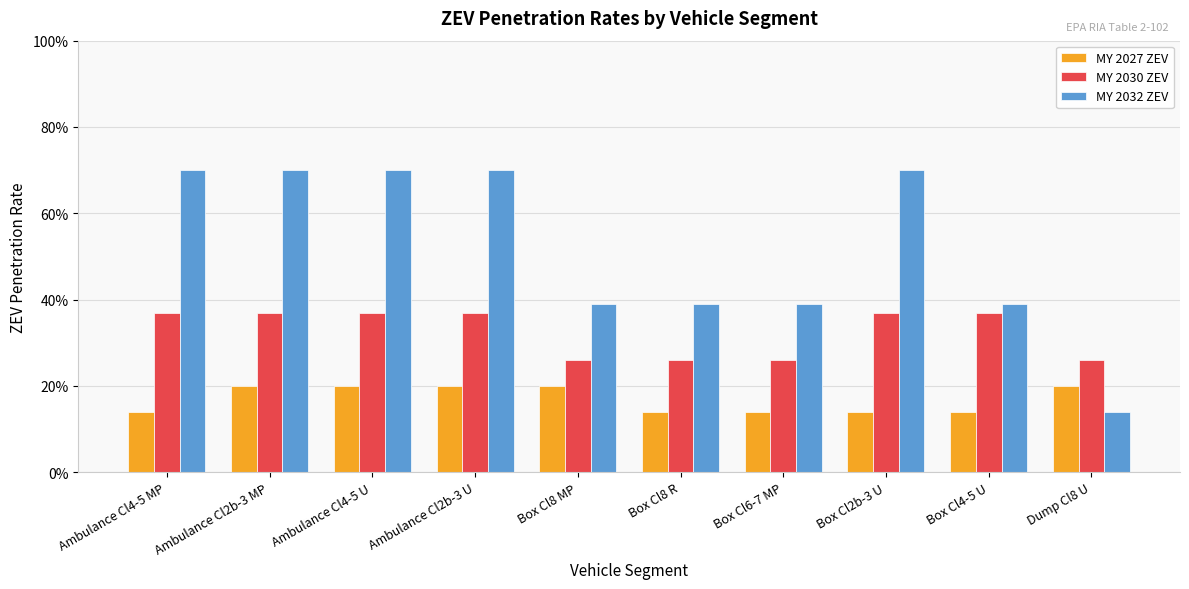

Which series changed the most between Ambulance Cl2b-3 MP and Box Cl6-7 MP?

MY 2032 ZEV